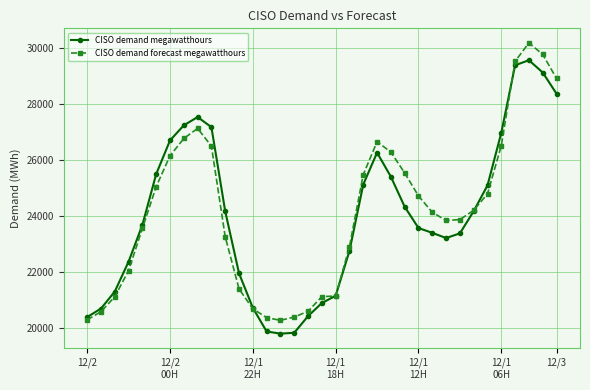

What is the highest value of the CISO demand megawatthours series?

29574